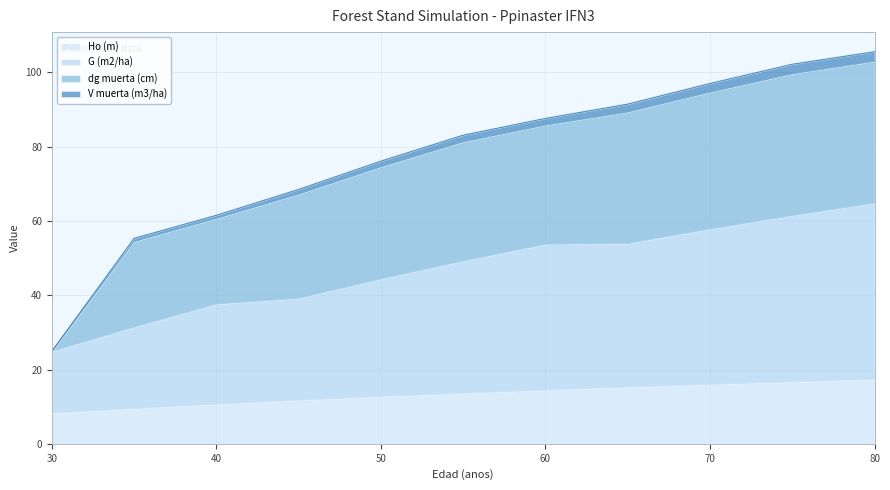

What is the highest value of the Ho (m) series?

17.3